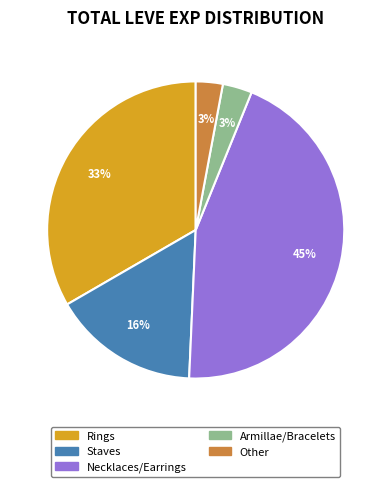

Is there any slice that represents more than half of the pie?

No